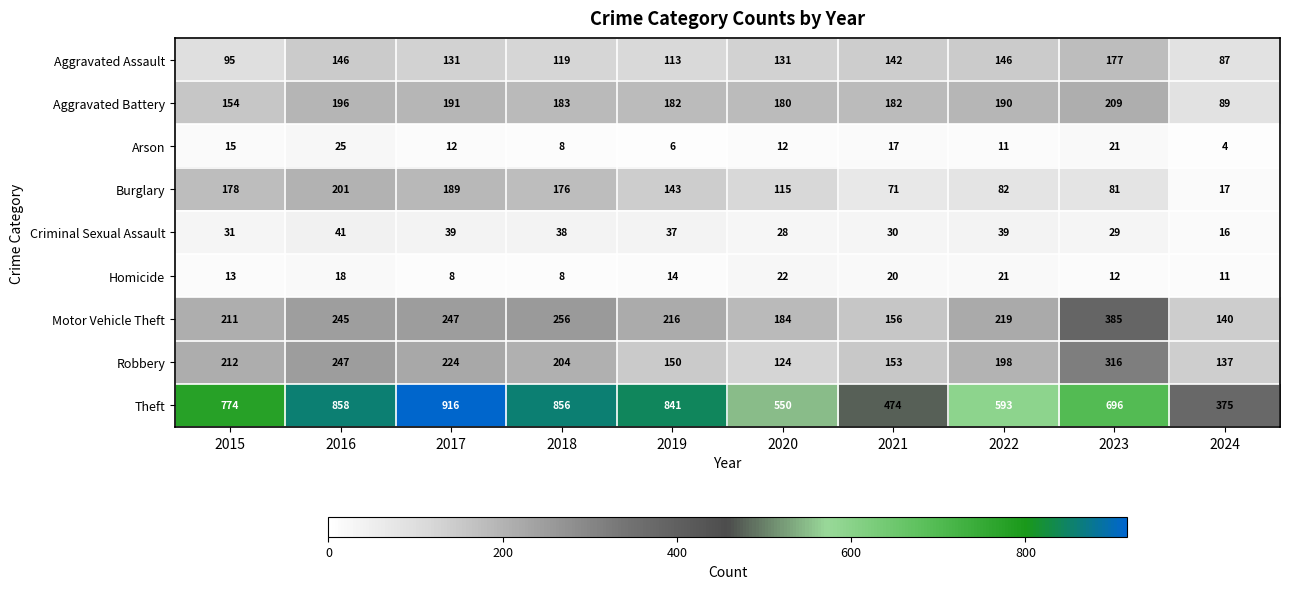

What is the sum of all Aggravated Battery values?

1756